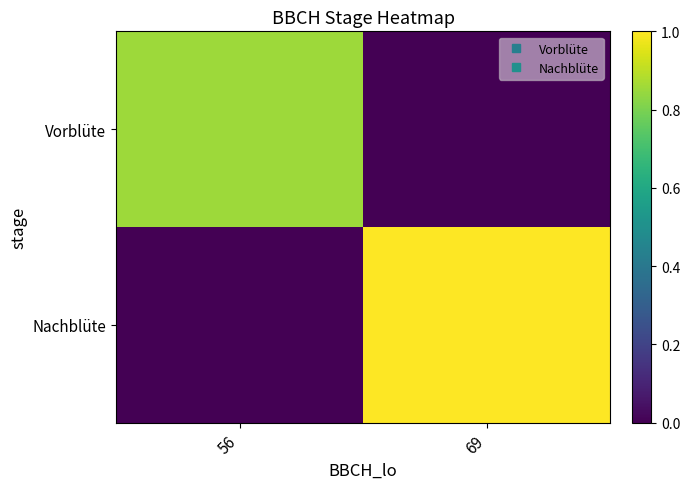

Reading left to right, transcribe all the data shown in this chart.

Vorblüte: 56=0.9	69=0.0
Nachblüte: 56=0.0	69=1.0